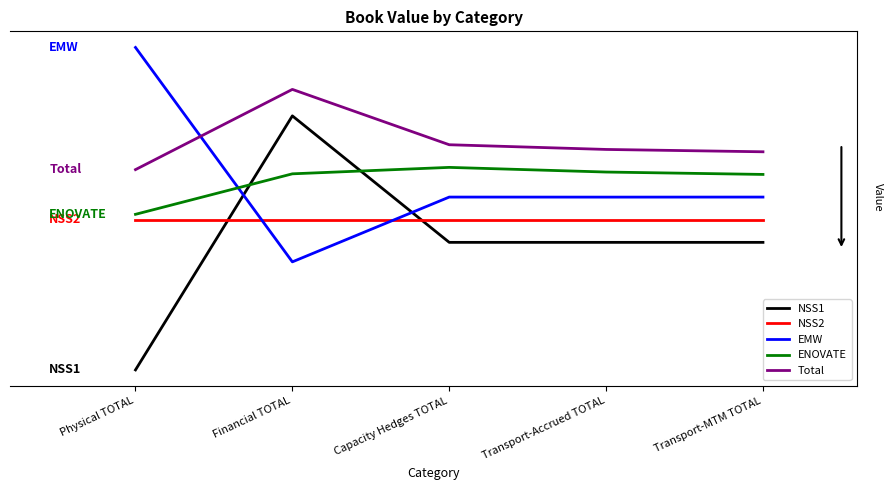

Does the chart display data point markers on the line(s)?

No